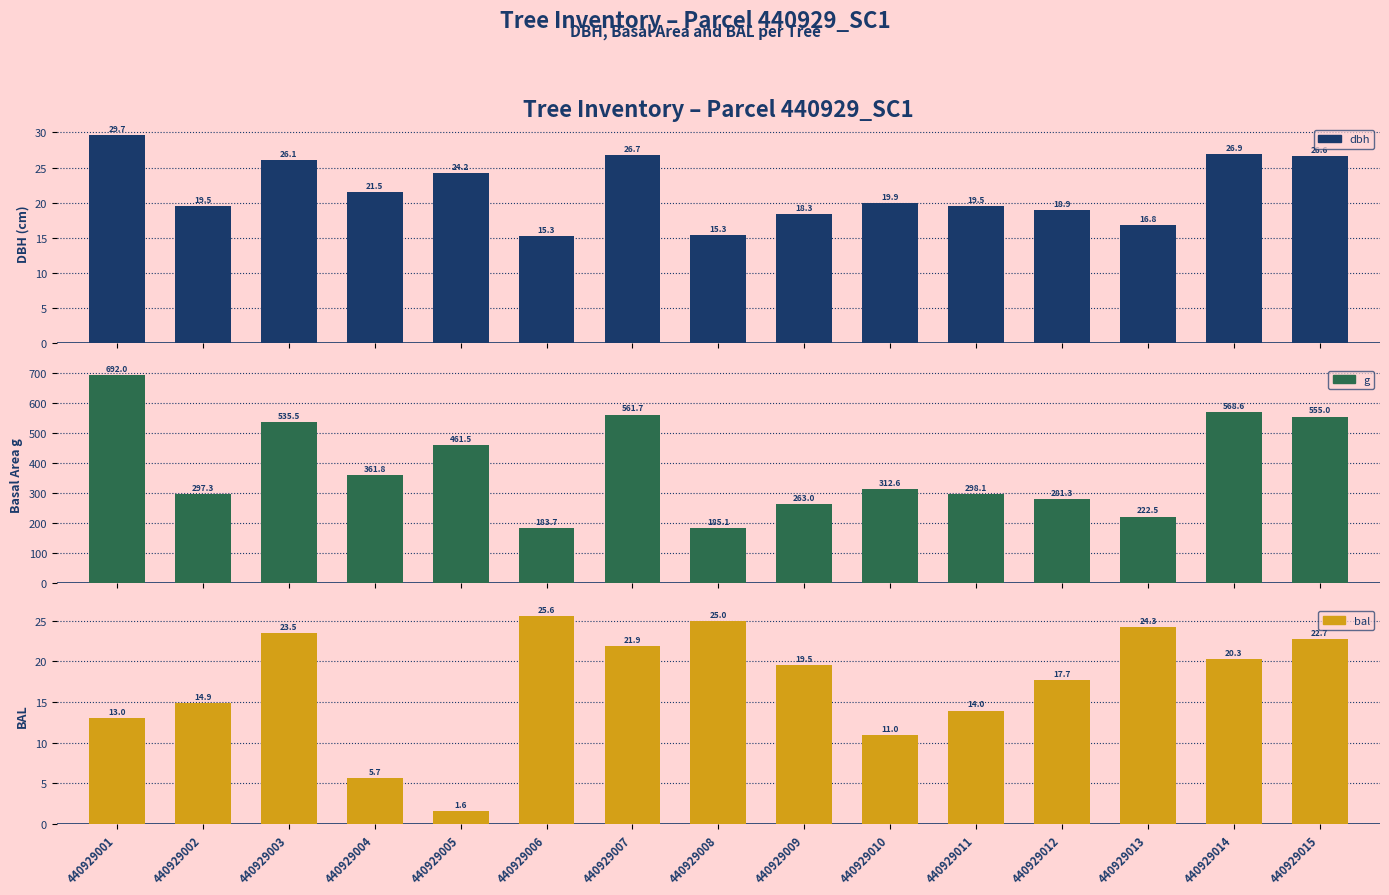

Which series has the largest total across all categories?

g